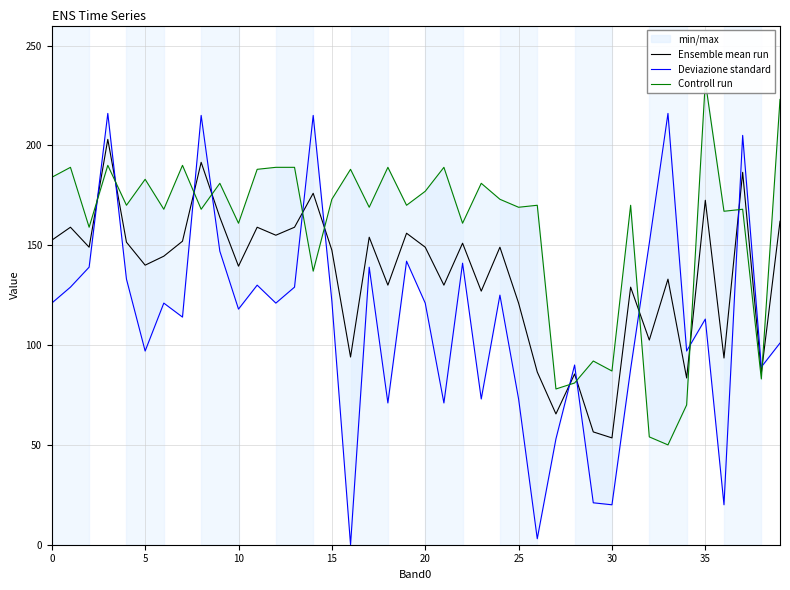

True or false: Ensemble mean run has a value of 121.0 at 25.

True